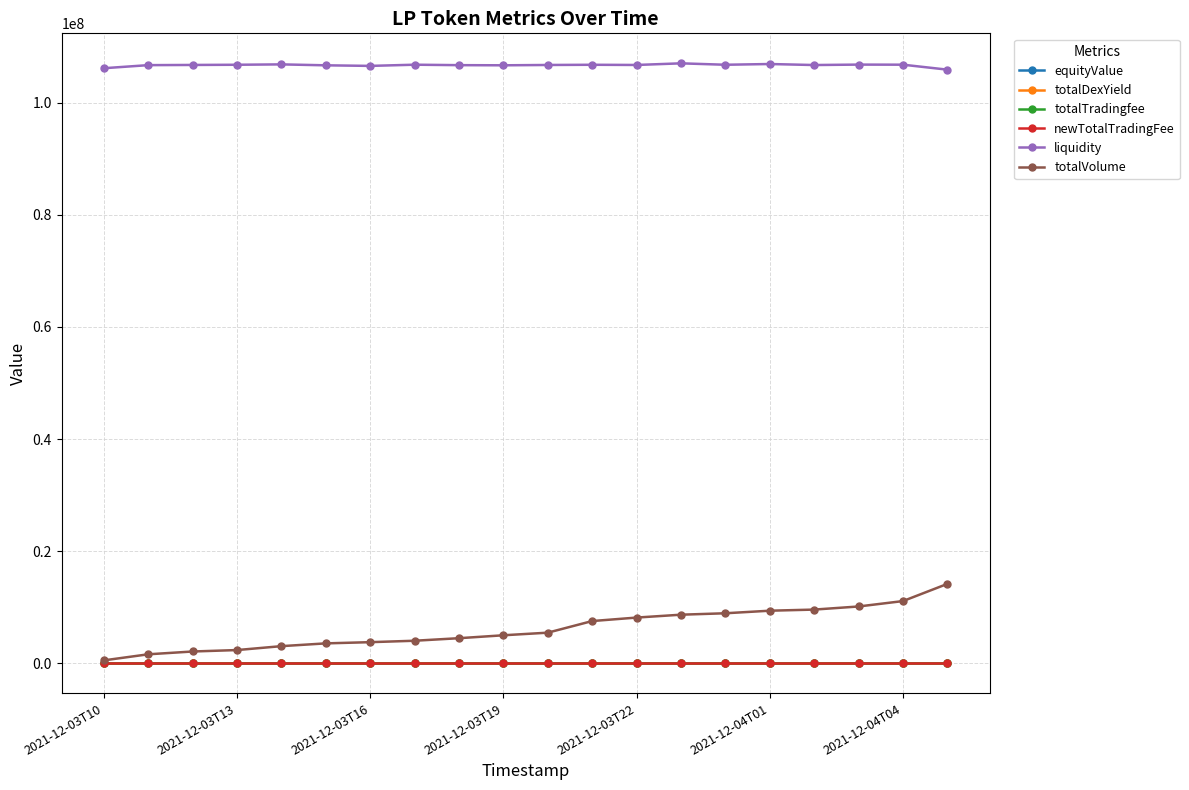

Which series has the largest range (max minus min)?

totalVolume